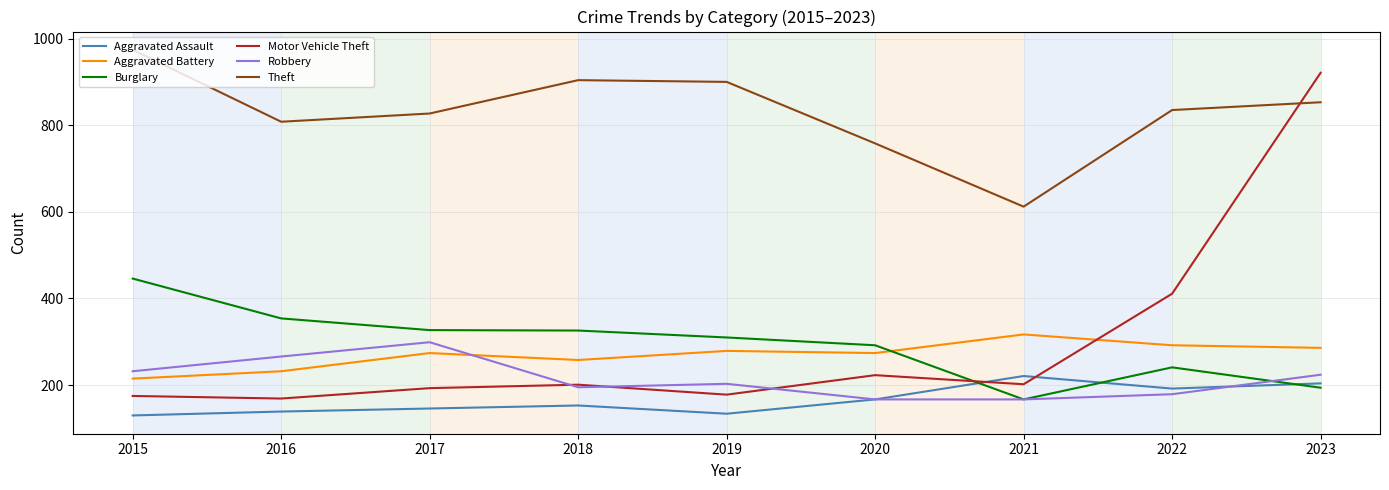

What is the total value across all series at 2022?

2150